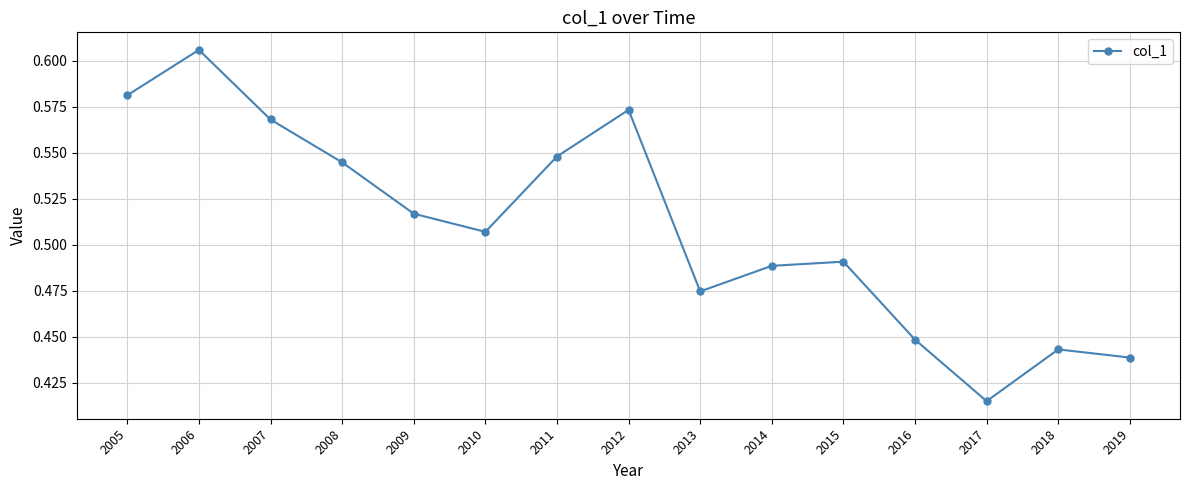

Which label corresponds to the largest value in the chart?

2006